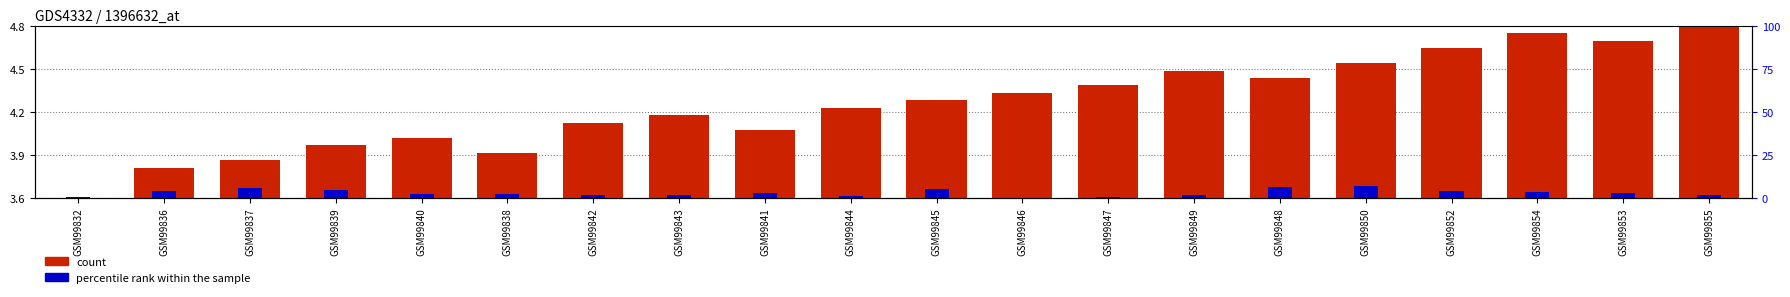

List the labels in order of percentile rank within the sample value, largest first.

GSM99850, GSM99848, GSM99837, GSM99845, GSM99839, GSM99852, GSM99836, GSM99854, GSM99853, GSM99841, GSM99838, GSM99840, GSM99843, GSM99849, GSM99842, GSM99855, GSM99844, GSM99847, GSM99832, GSM99846